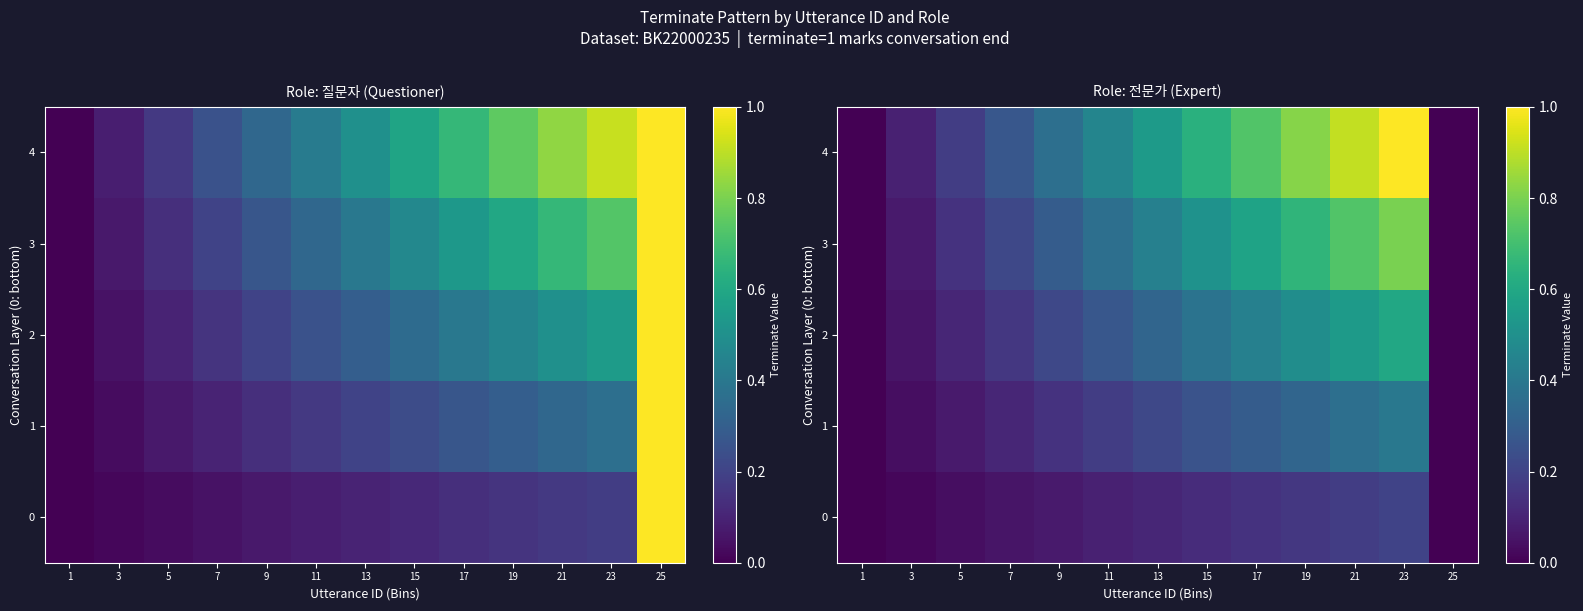

The 3 series shows -0.3 at 1. True or false?

False